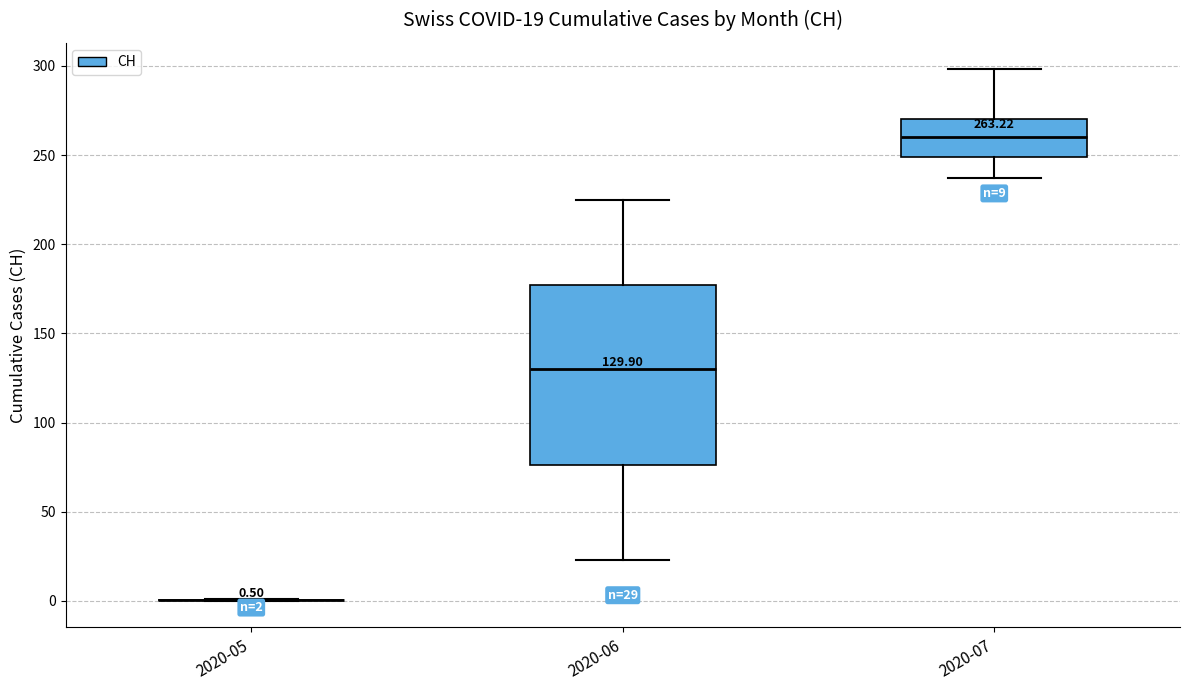

Which box is the tallest, from its lower edge to its upper edge?

2020-06